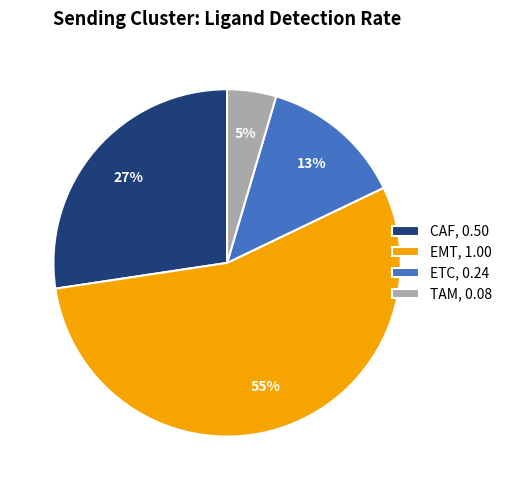

Is it true that ETC is 23% of the pie?

False